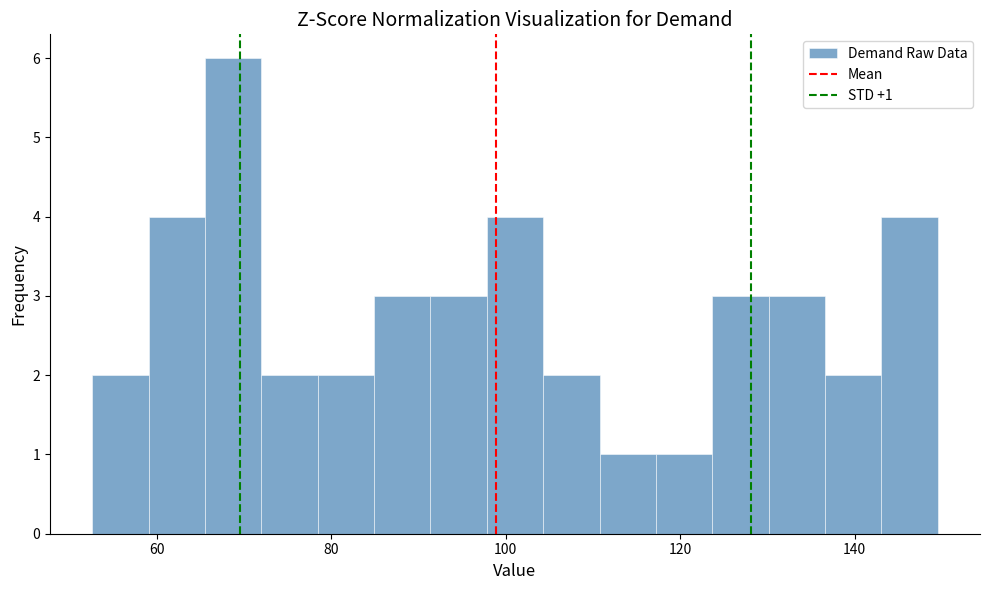

Read against the x-axis, roughly where is the centre of the tallest bar?

68